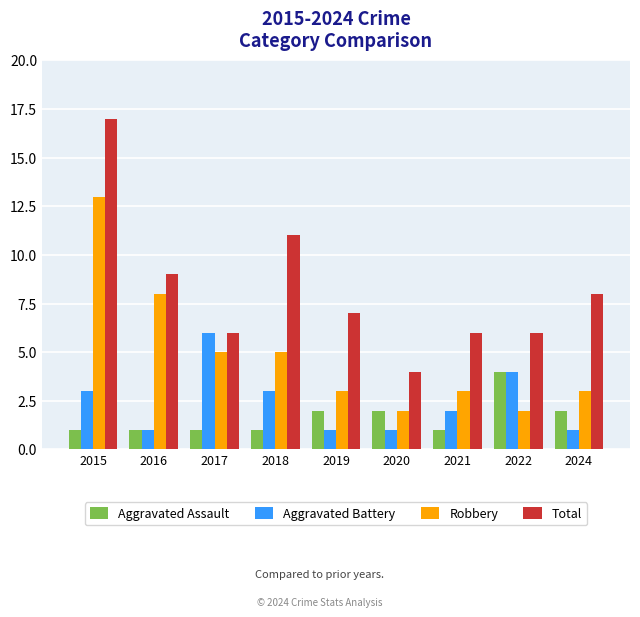

What is the difference between the maximum and minimum values in the Aggravated Assault series?

3